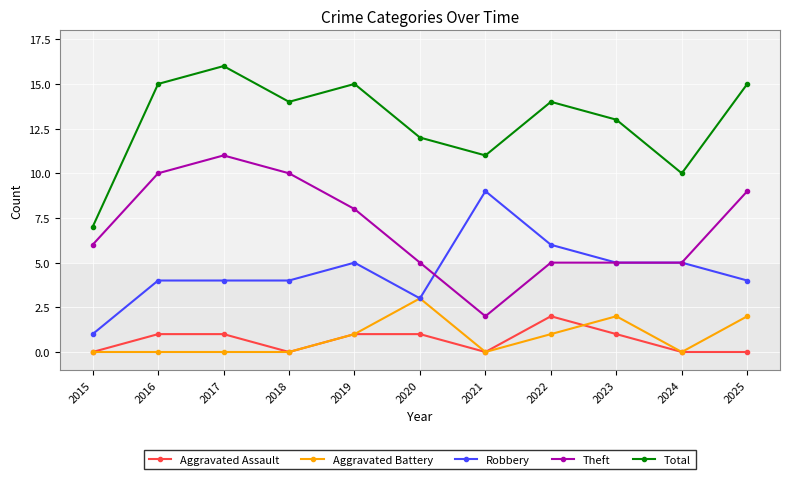

What is the difference between the highest and lowest values at 2025?

15